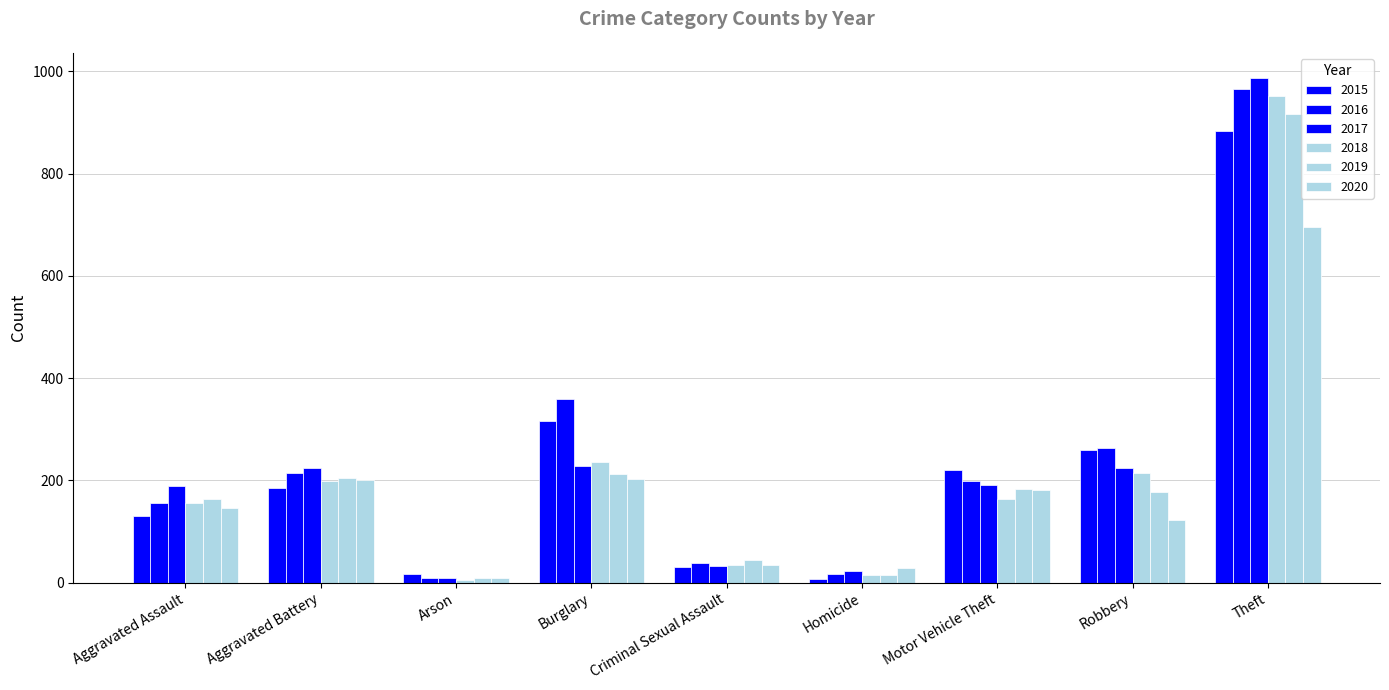

How many series are shown in this chart?

6